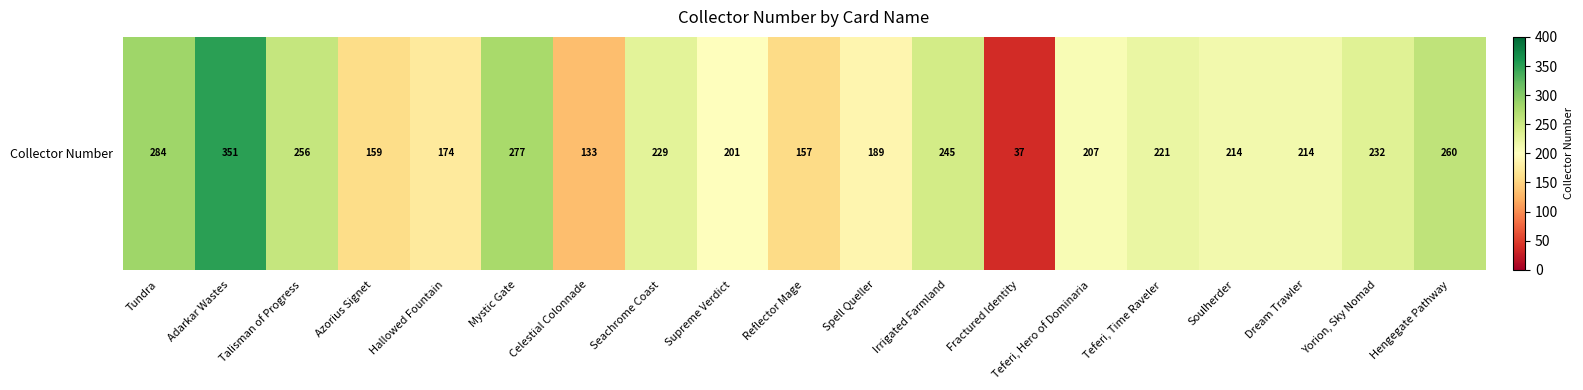

What is the average value?

213